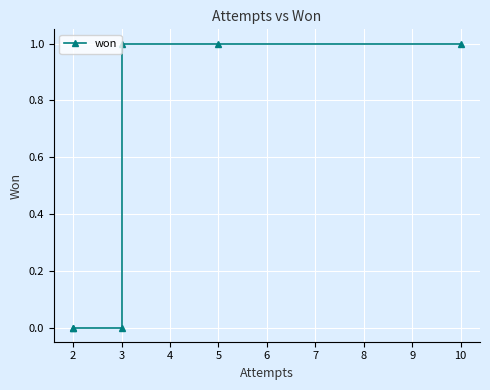

Is this an area chart (filled region under the line)?

No